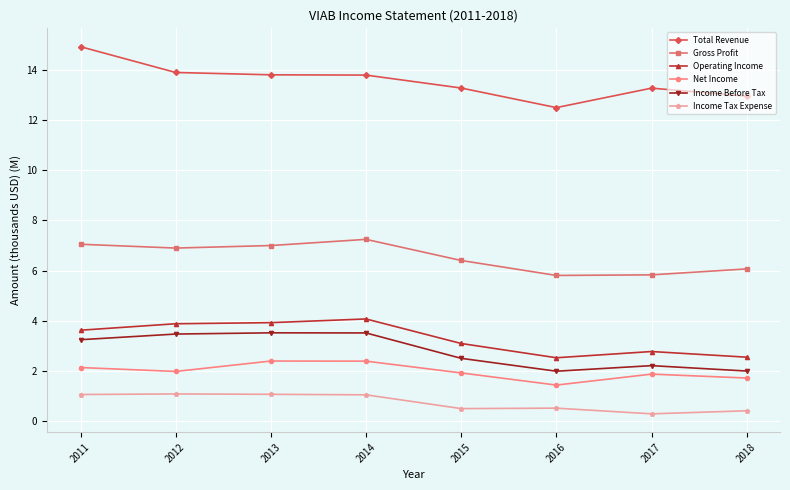

Is it true that Total Revenue equals 18.7 at 2015?

False